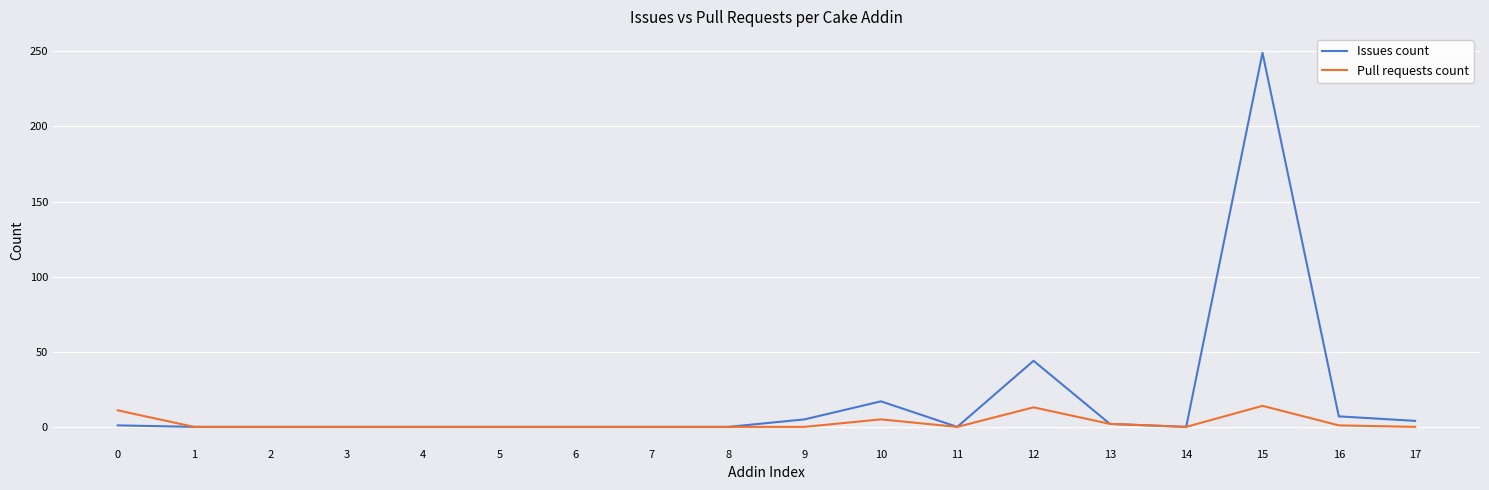

True or false: Issues count has a value of 0 at 5.

True